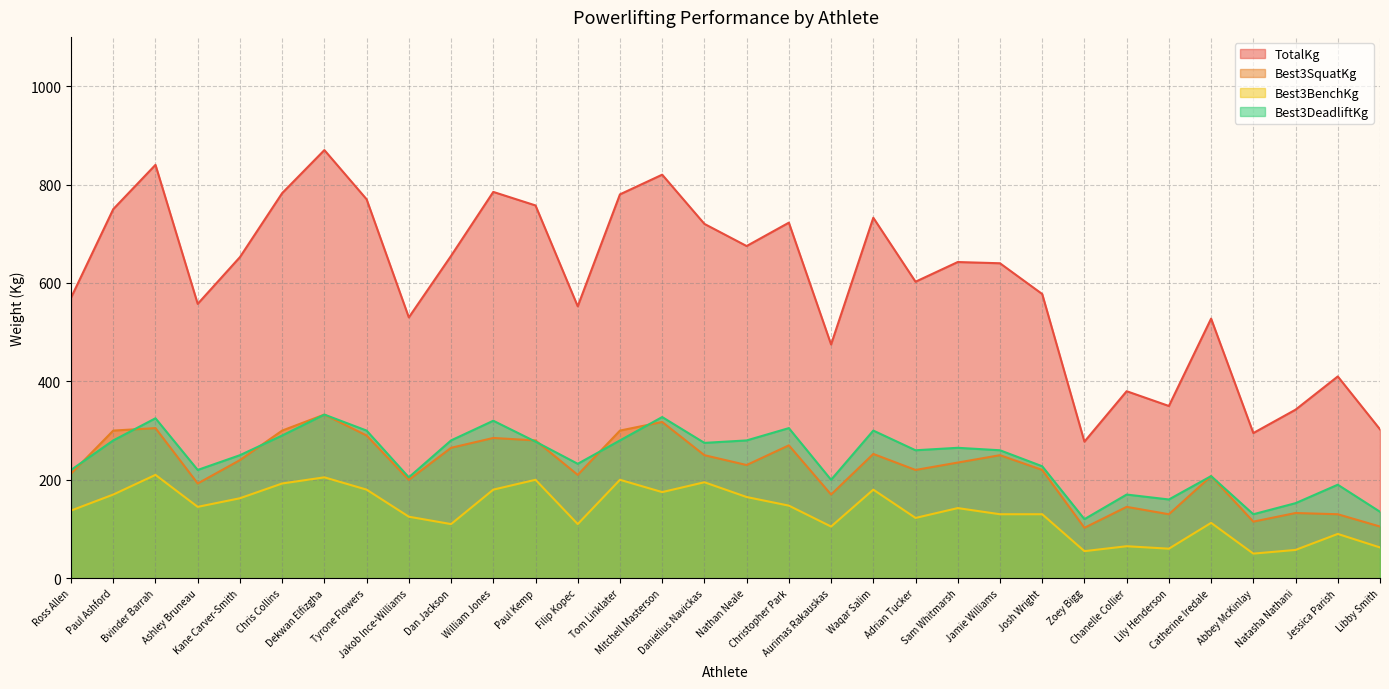

Reading right to left, transcribe all the data shown in this chart.

TotalKg: 302.5	410.0	342.5	295.0	527.5	350.0	380.0	277.5	577.5	640.0	642.5	602.5	732.5	475.0	722.5	675.0	720.0	820.0	780.0	552.5	757.5	785.0	655.0	530.0	770.0	870.0	782.5	652.5	557.5	840.0	750.0	570.0
Best3SquatKg: 105.0	130.0	132.5	115.0	207.5	130.0	145.0	102.5	220.0	250.0	235.0	220.0	252.5	170.0	270.0	230.0	250.0	317.5	300.0	210.0	280.0	285.0	265.0	200.0	290.0	332.5	300.0	240.0	192.5	305.0	300.0	212.5
Best3BenchKg: 62.5	90.0	57.5	50.0	112.5	60.0	65.0	55.0	130.0	130.0	142.5	122.5	180.0	105.0	147.5	165.0	195.0	175.0	200.0	110.0	200.0	180.0	110.0	125.0	180.0	205.0	192.5	162.5	145.0	210.0	170.0	137.5
Best3DeadliftKg: 135.0	190.0	152.5	130.0	207.5	160.0	170.0	120.0	227.5	260.0	265.0	260.0	300.0	200.0	305.0	280.0	275.0	327.5	280.0	232.5	277.5	320.0	280.0	205.0	300.0	332.5	290.0	250.0	220.0	325.0	280.0	220.0